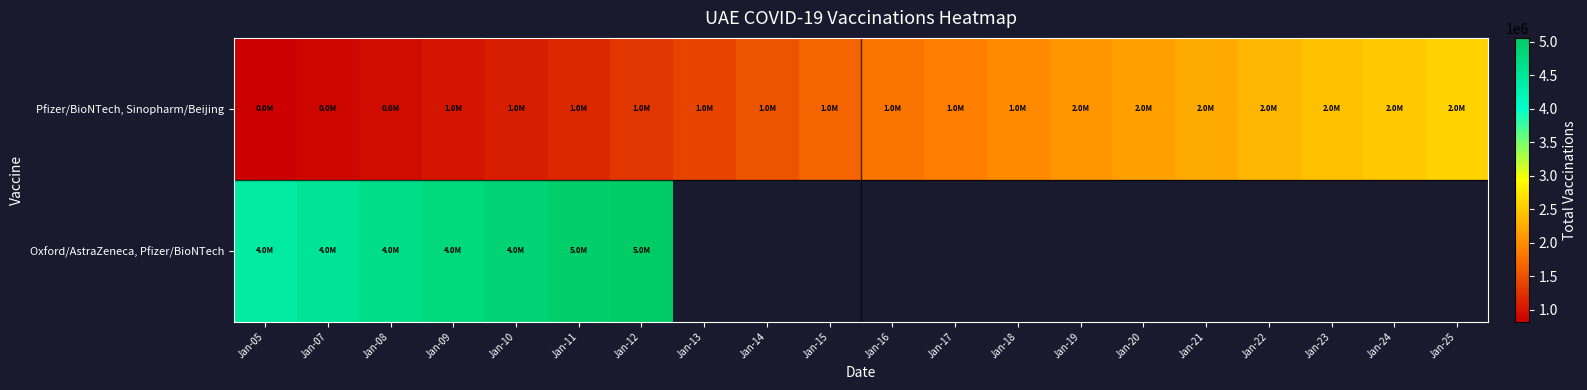

List the series in order of their peak value, lowest first.

Pfizer/BioNTech, Sinopharm/Beijing, Oxford/AstraZeneca, Pfizer/BioNTech